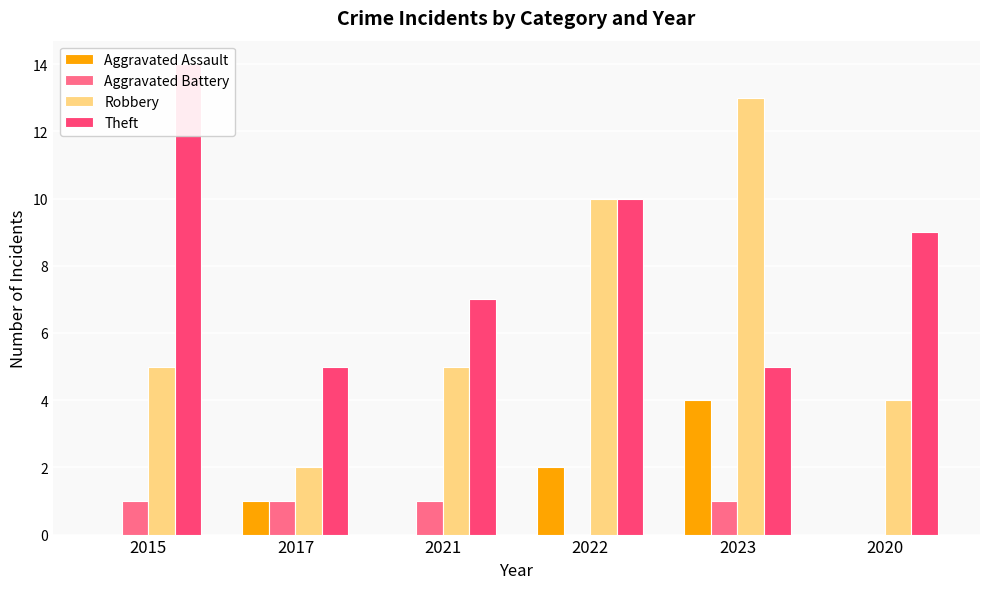

What is the difference between the Theft values at 2021 and 2015?

7